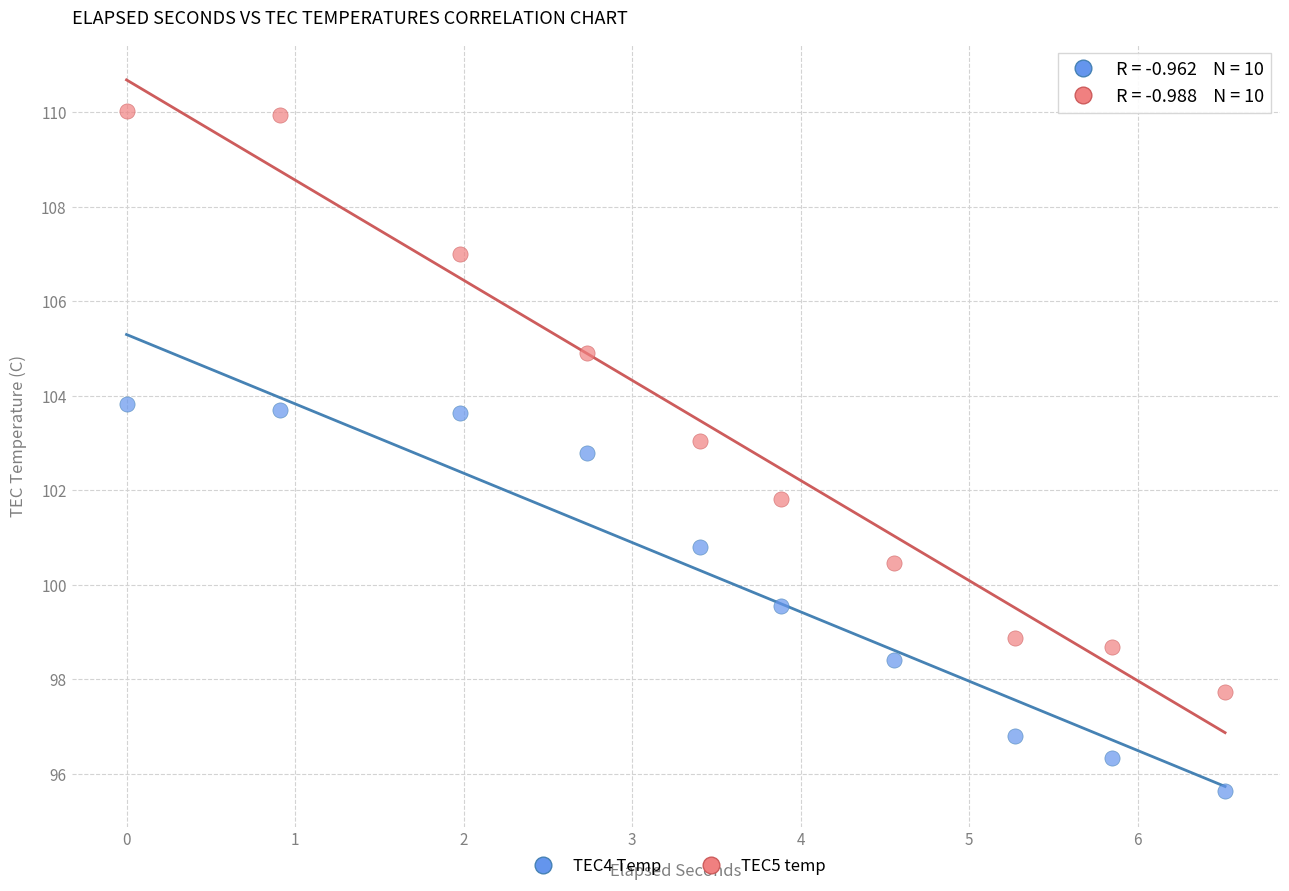

Which series reaches the maximum Y coordinate?

TEC5 temp